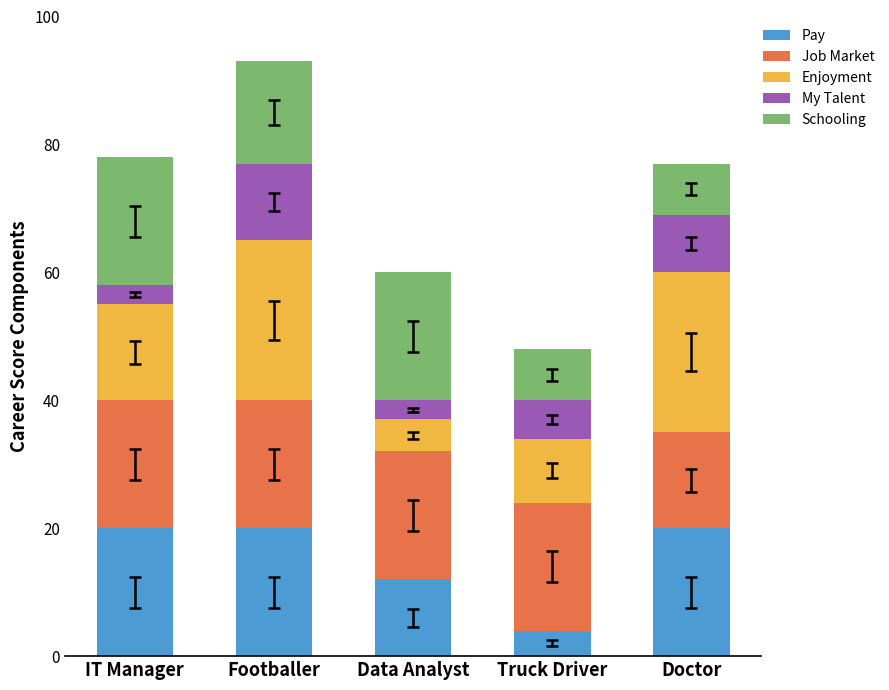

Reading right to left, list the values for the Pay series.

Doctor=20	Truck Driver=4	Data Analyst=12	Footballer=20	IT Manager=20